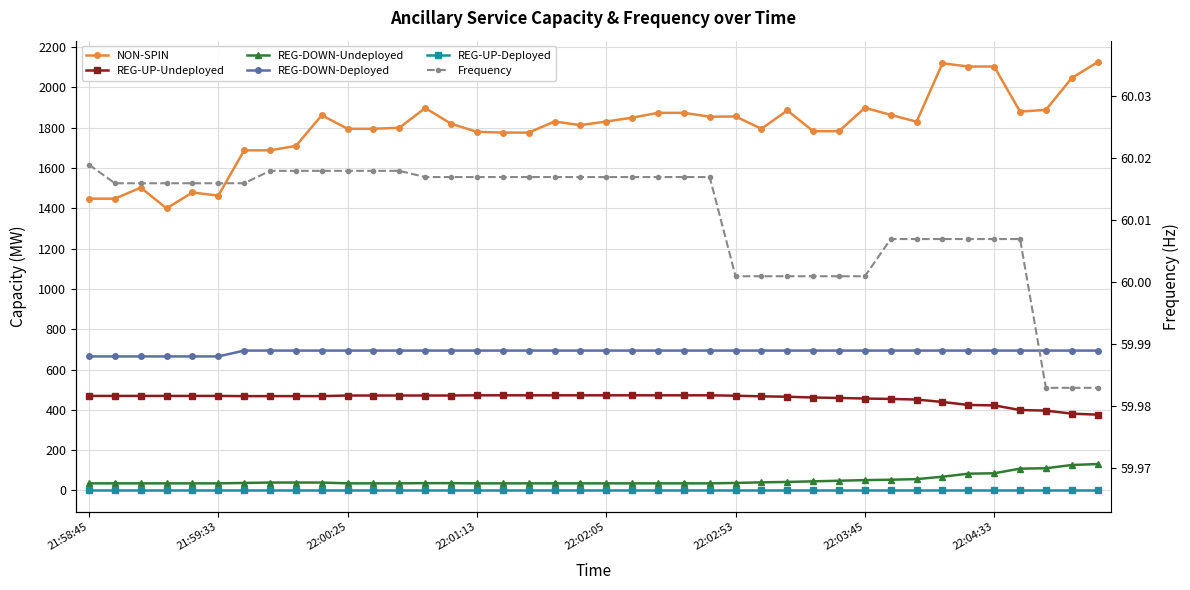

Is it true that REG-DOWN-Deployed equals 694.0 at 29?

True